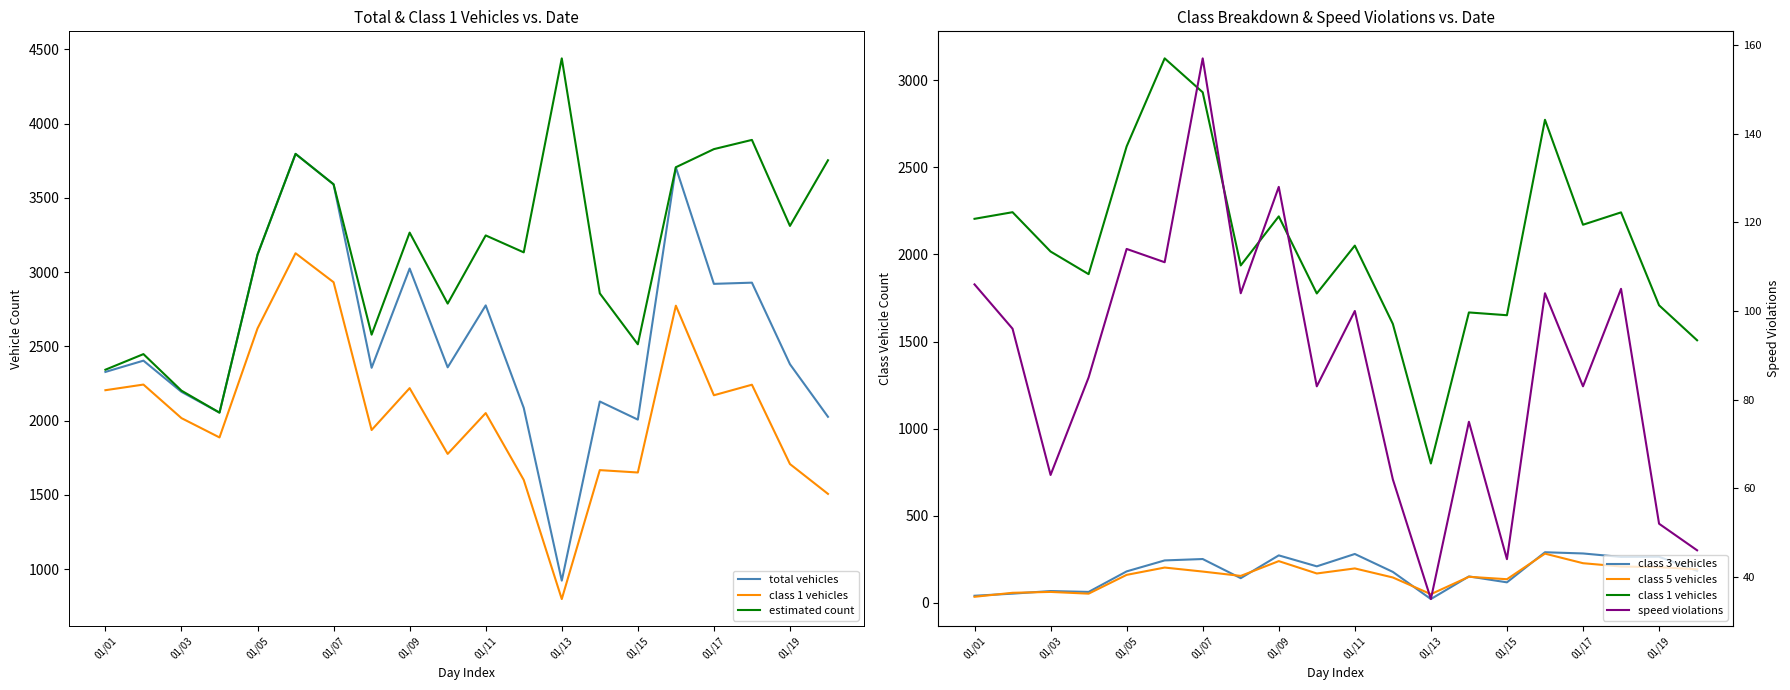

Is this an area chart (filled region under the line)?

No